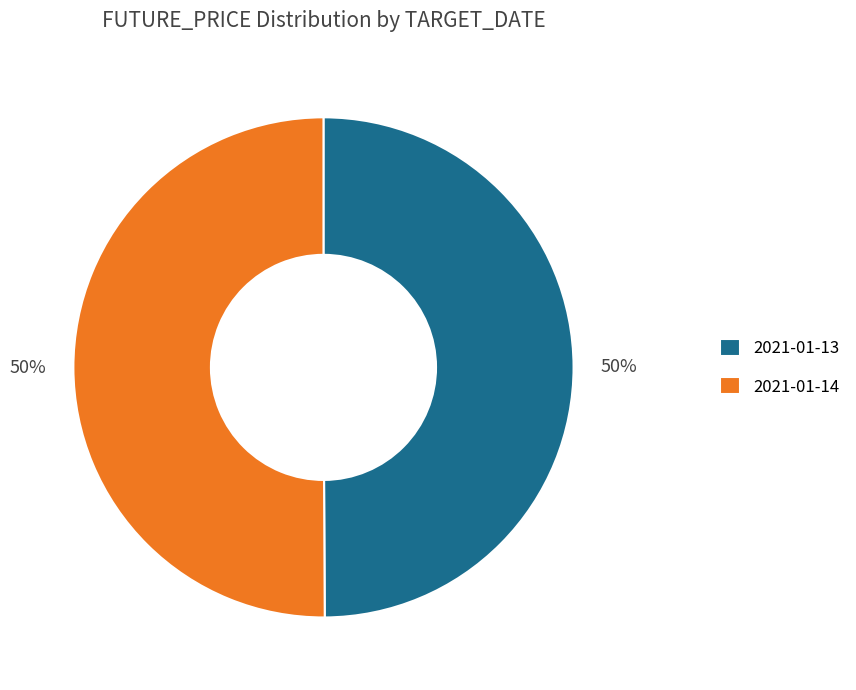

Is the sum of 2021-01-13 and 2021-01-14 greater than half?

Yes